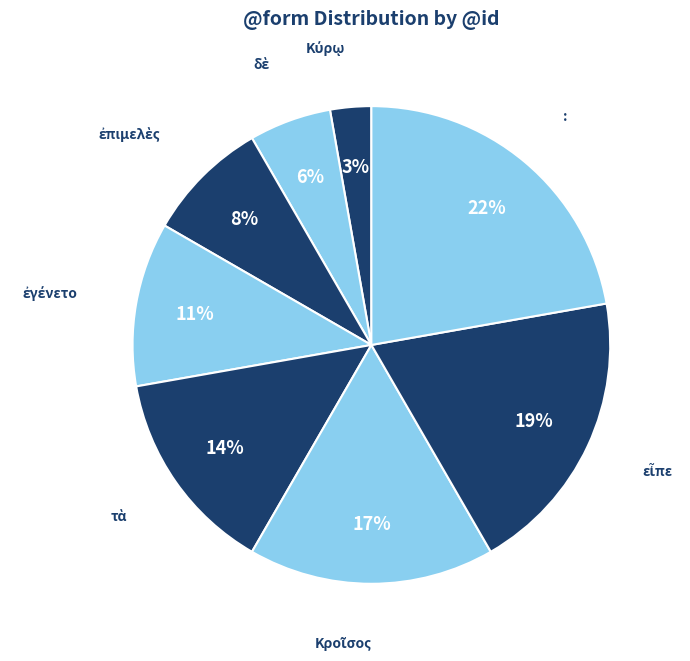

True or false: : accounts for 34% of the total.

False